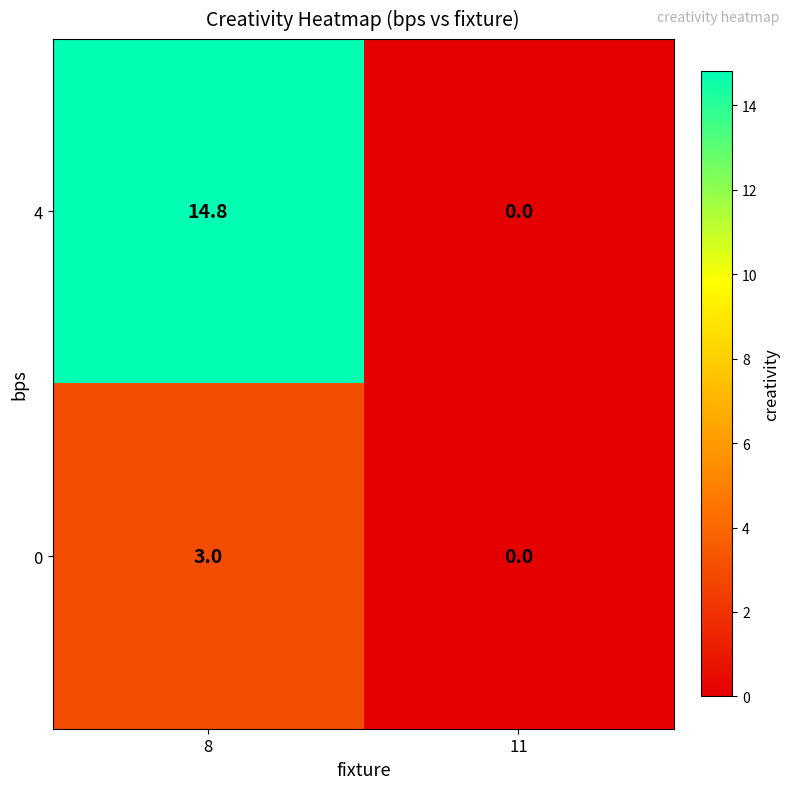

The 0 series shows 0.0 at 11. True or false?

True